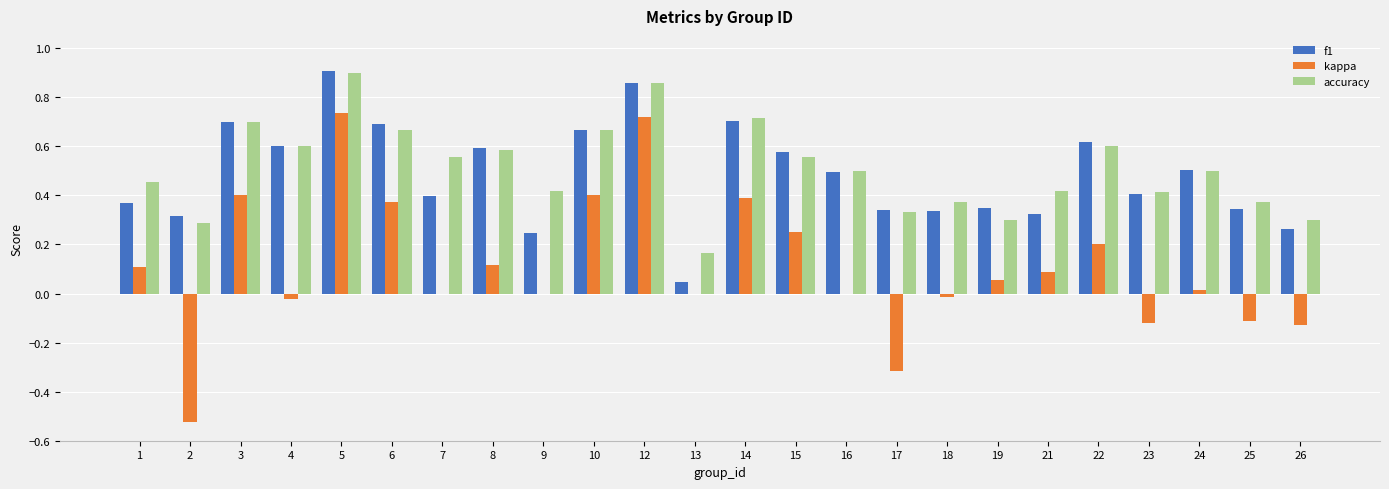

At which label does kappa reach its peak?

5